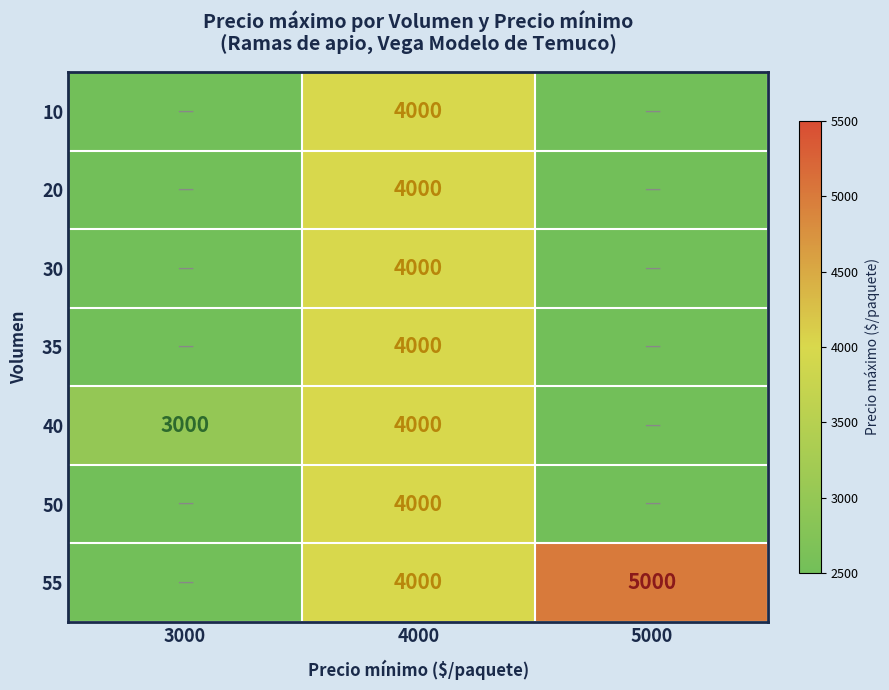

Is it true that 55 equals 5781 at 4000?

False